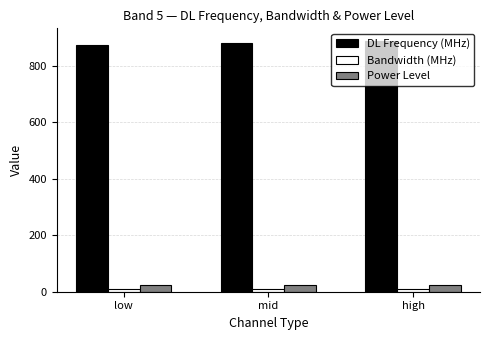

True or false: DL Frequency (MHz) has a value of 881.5 at mid.

True